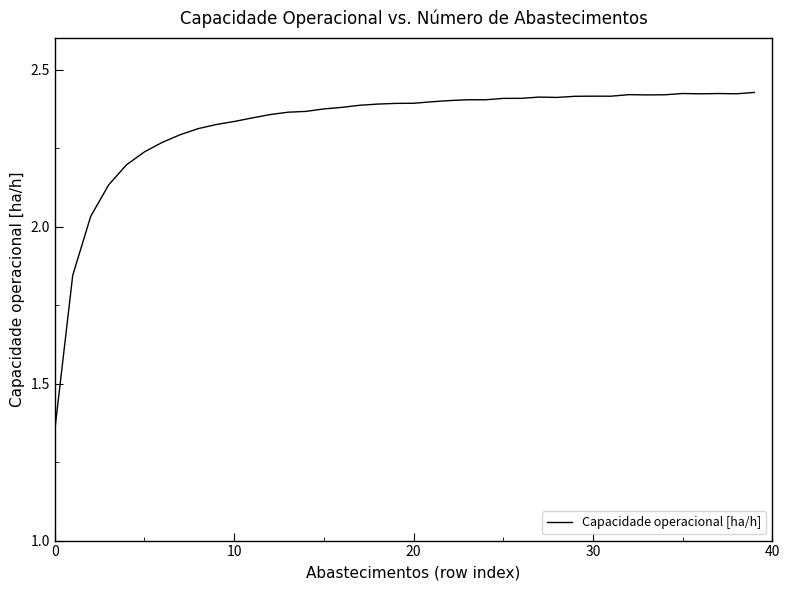

What is the difference between the maximum and minimum values?

1.1